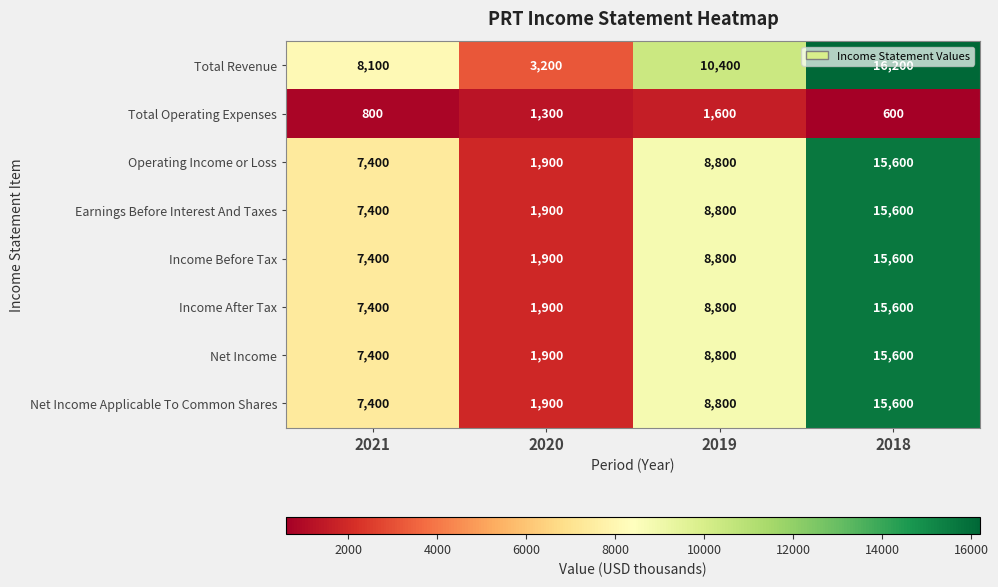

Rank the categories by Total Operating Expenses value from lowest to highest.

2018, 2021, 2020, 2019